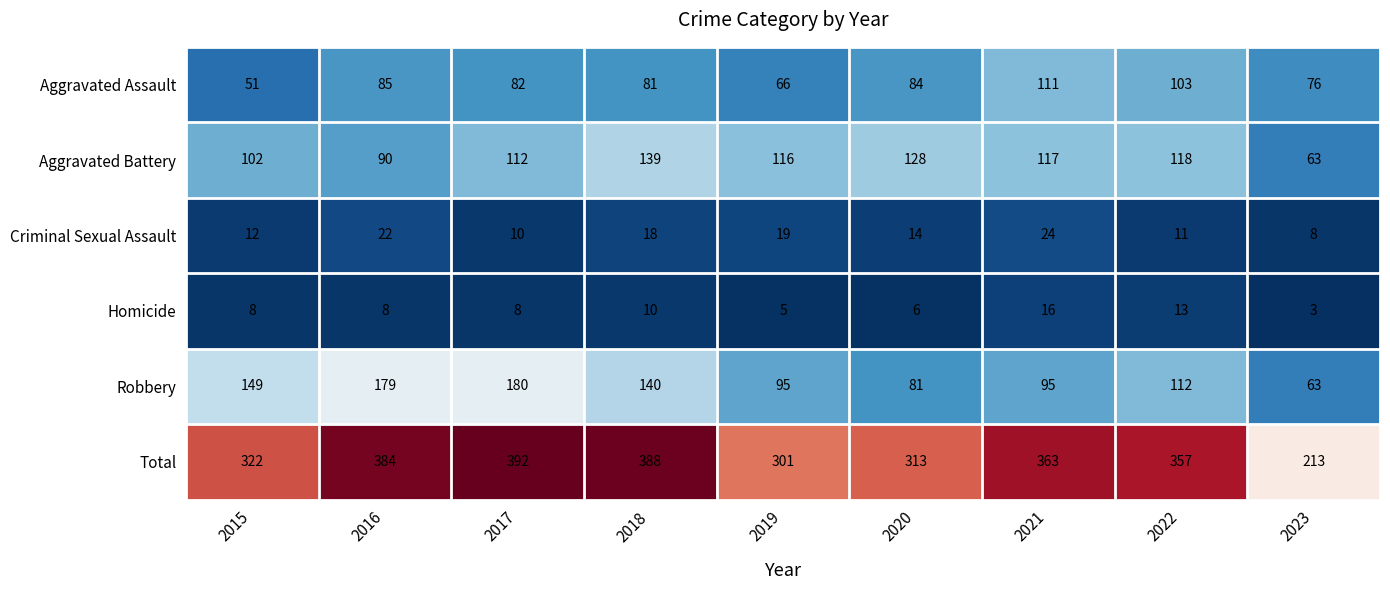

List the series in order of their peak value, highest first.

Total, Robbery, Aggravated Battery, Aggravated Assault, Criminal Sexual Assault, Homicide